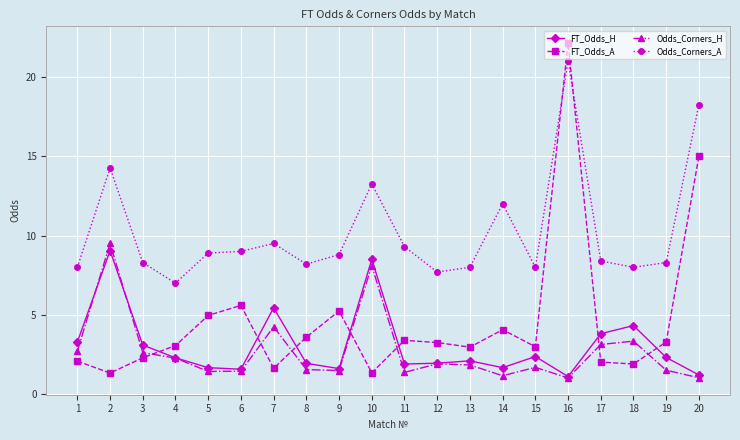

Which series has the widest spread of values?

FT_Odds_A